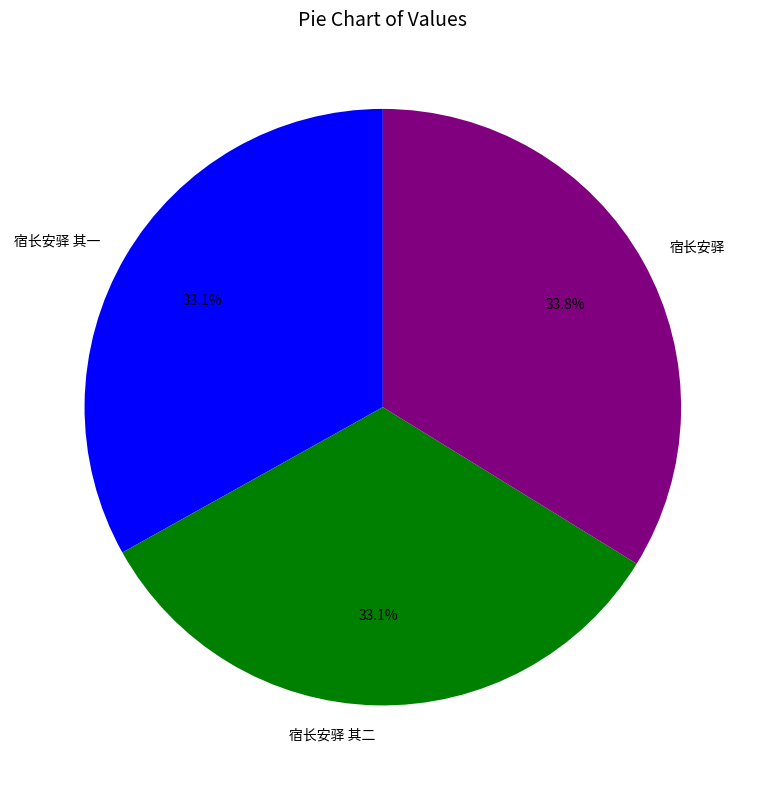

Does 宿长安驿 其一 account for over 50% of the chart?

No